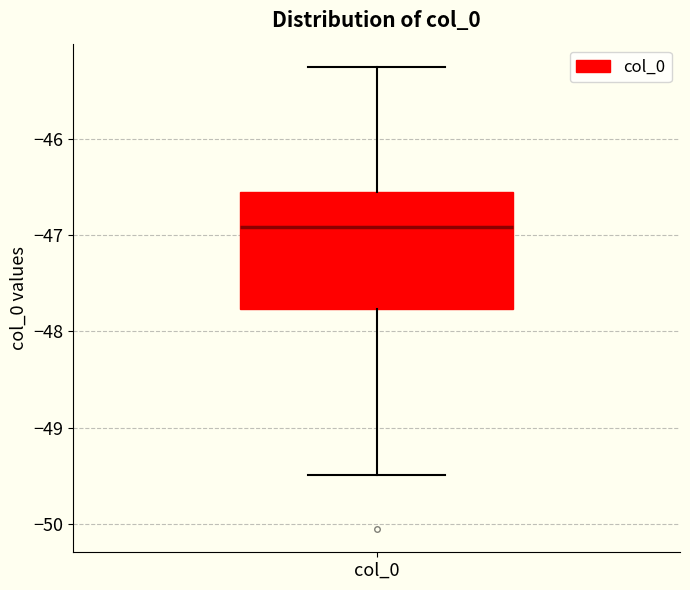

Read this box plot against the y-axis: the position of the median line, the range covered by the box, and the ends of both whiskers. The values are not printed on the chart, so give them approximately, as read against the axis.

median -46.9, box -47.8 to -46.5, whiskers -49.5 to -45.3